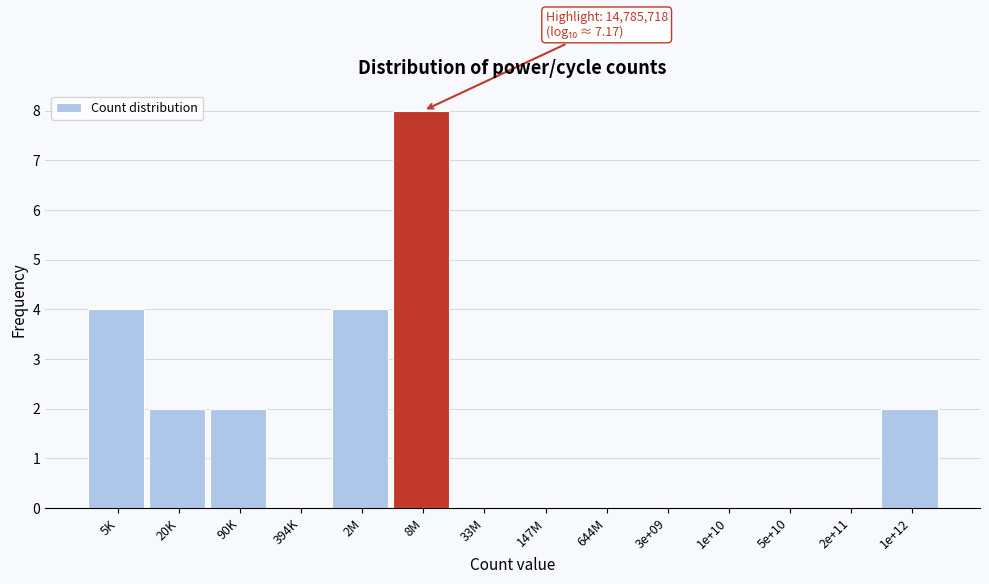

Reading left to right, extract all data points from this chart.

5K=4	20K=2	90K=2	394K=0	2M=4	8M=8	33M=0	147M=0	644M=0	3e+09=0	1e+10=0	5e+10=0	2e+11=0	1e+12=2